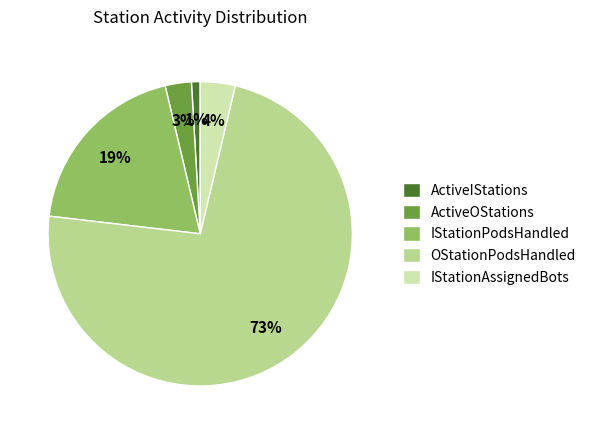

To the nearest percent, what portion does IStationPodsHandled represent?

19%